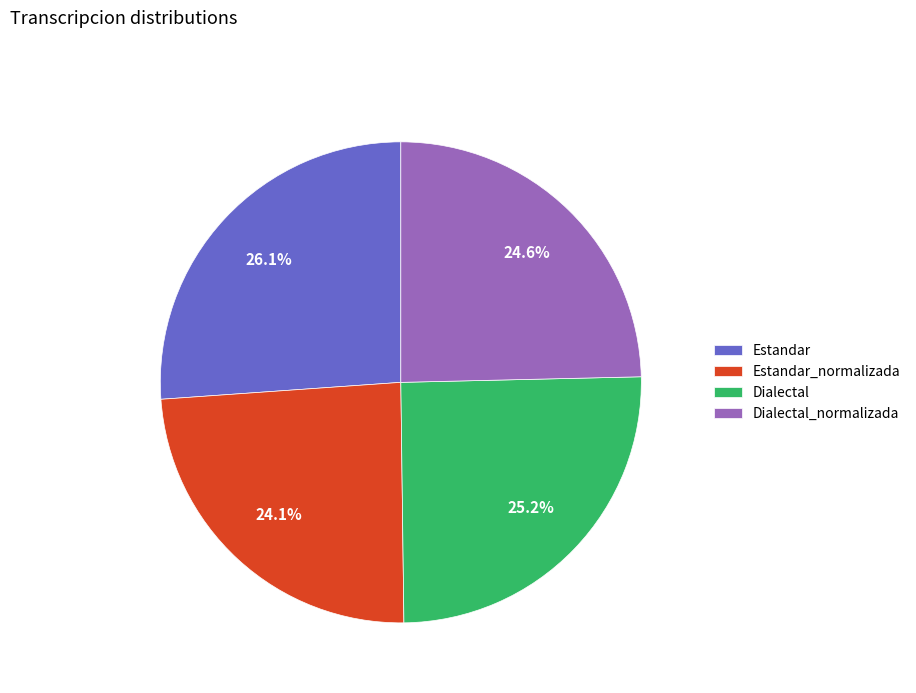

What percentage is the Dialectal_normalizada slice, to the nearest percent?

25%